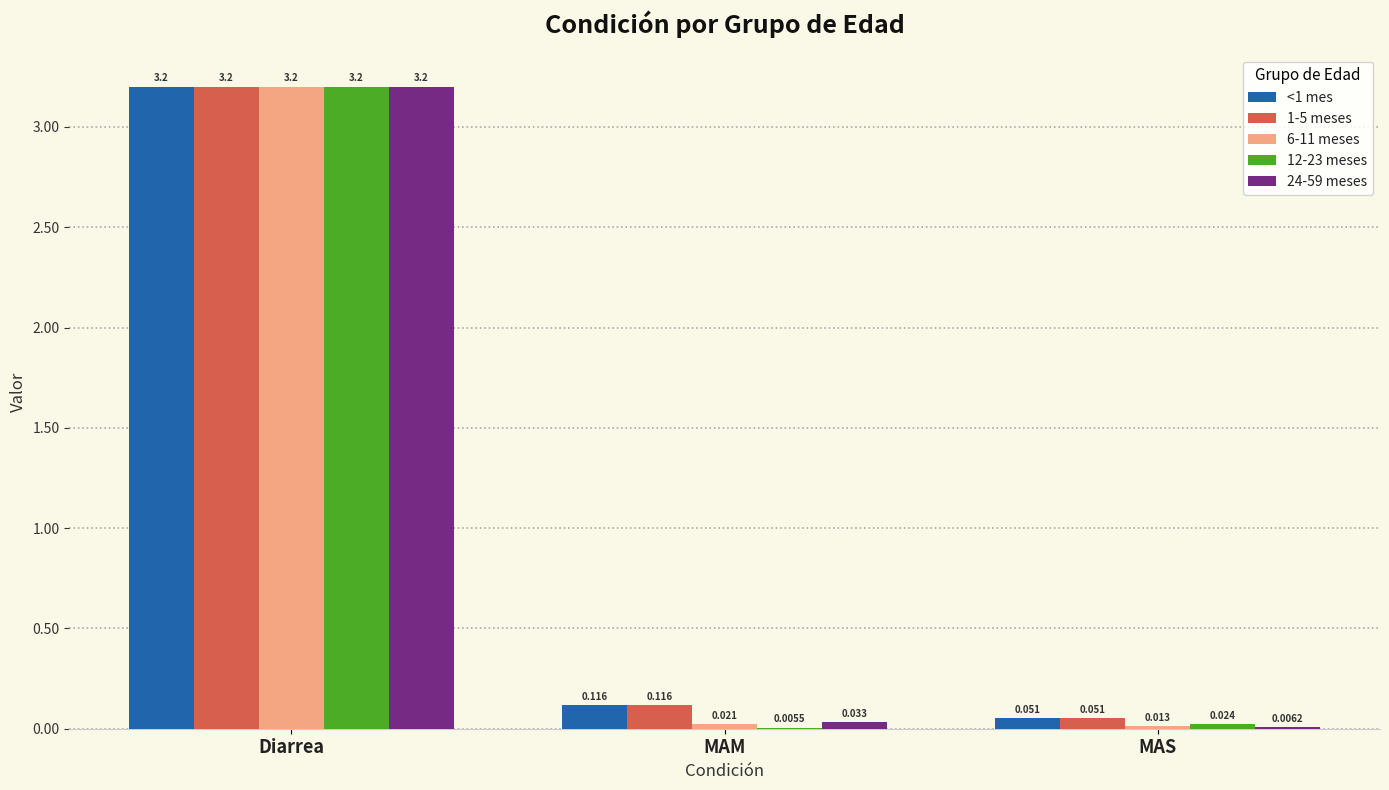

Which category has the highest value in the 12-23 meses series?

Diarrea